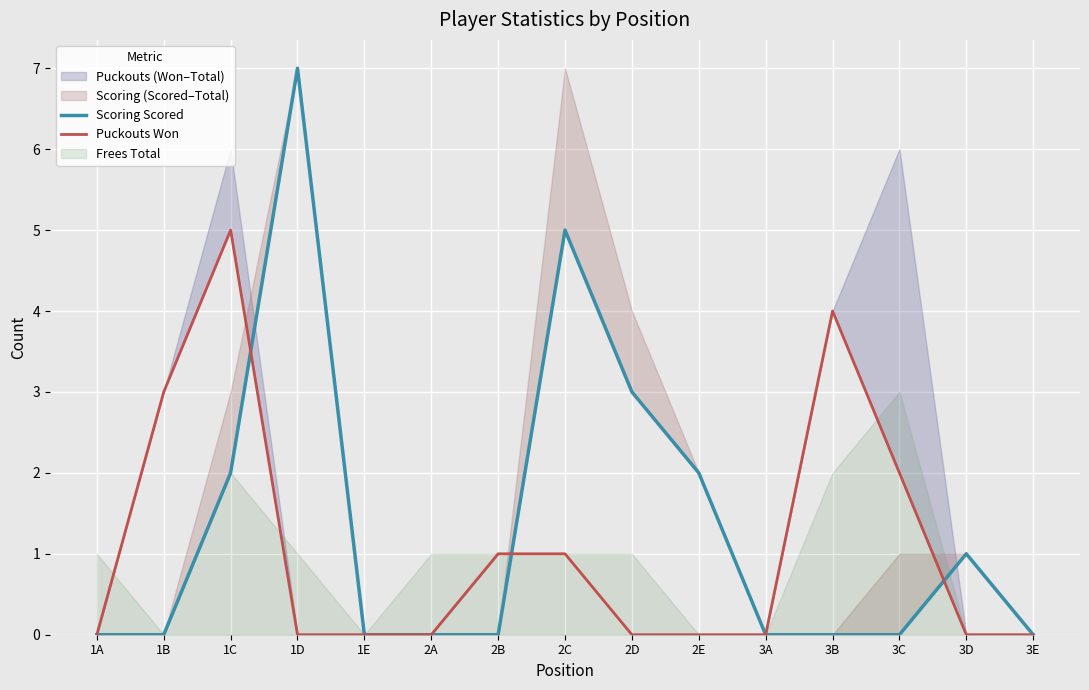

True or false: Scoring Scored has more than 1 interior local peaks.

True